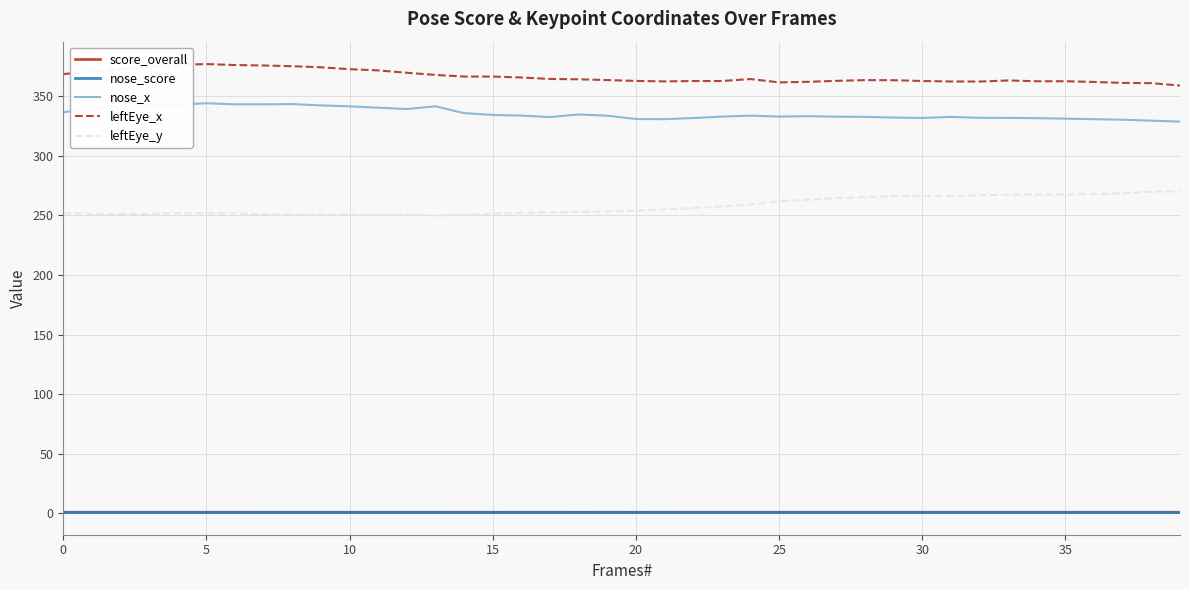

What is the maximum value for nose_x?

344.1